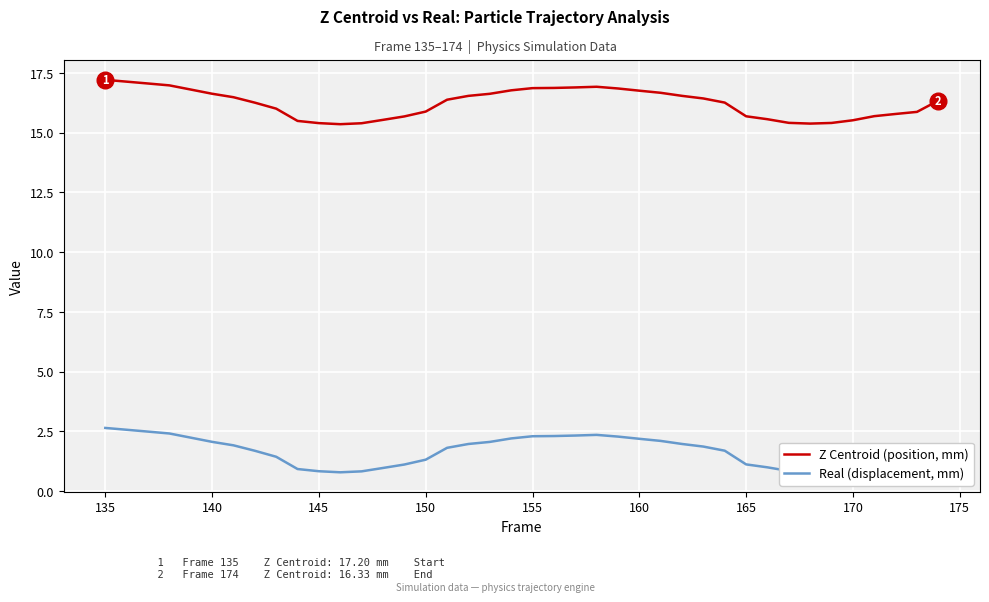

What is the minimum value shown in the chart?

0.8